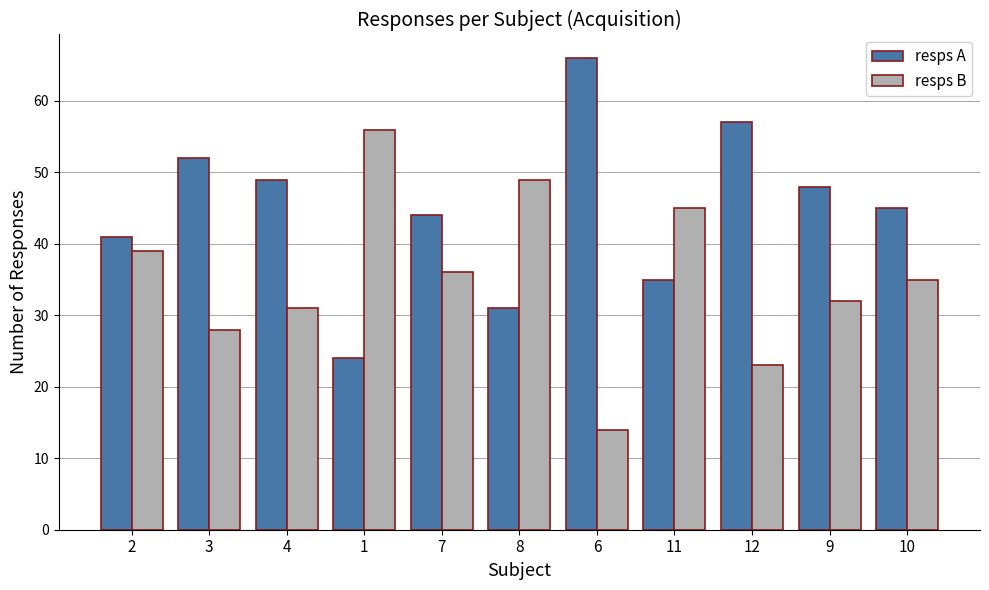

At which label does resps B first exceed 35?

2